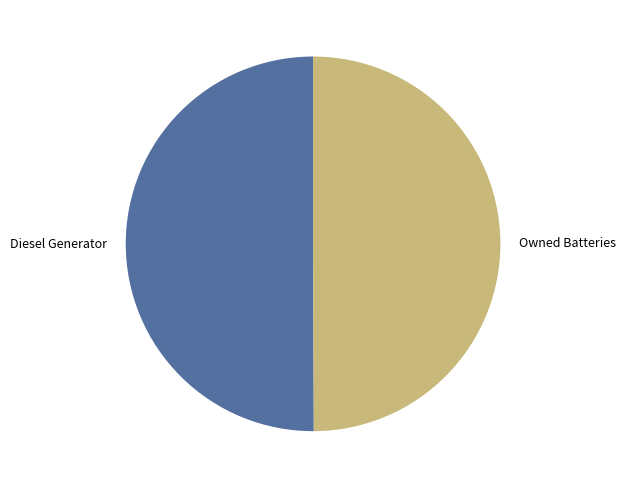

True or false: Diesel Generator accounts for 63% of the total.

False